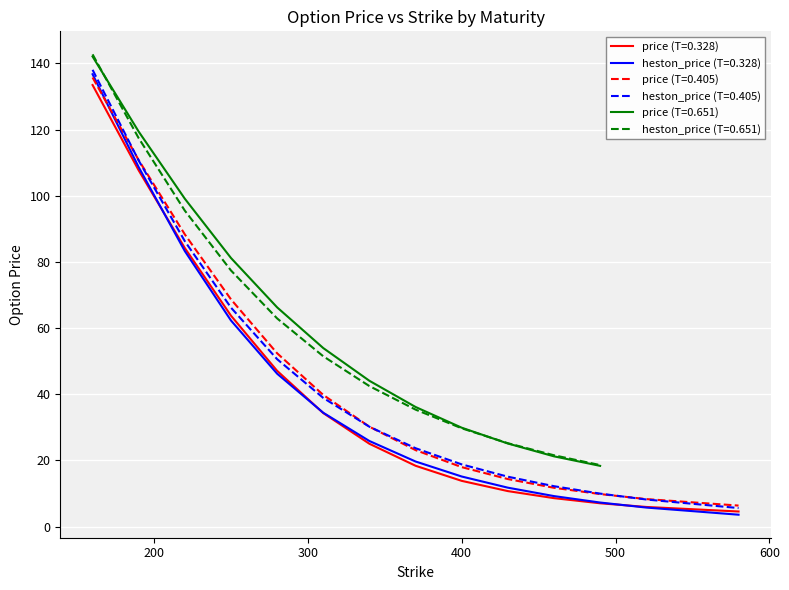

What is the minimum value for price (T=0.405)?

6.3